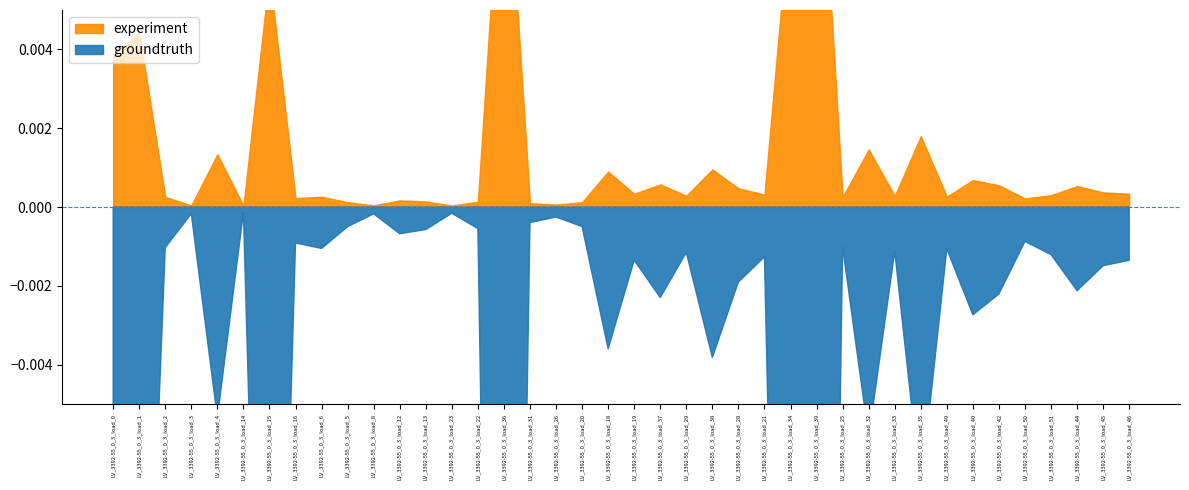

True or false: groundtruth and experiment cross at least once.

False